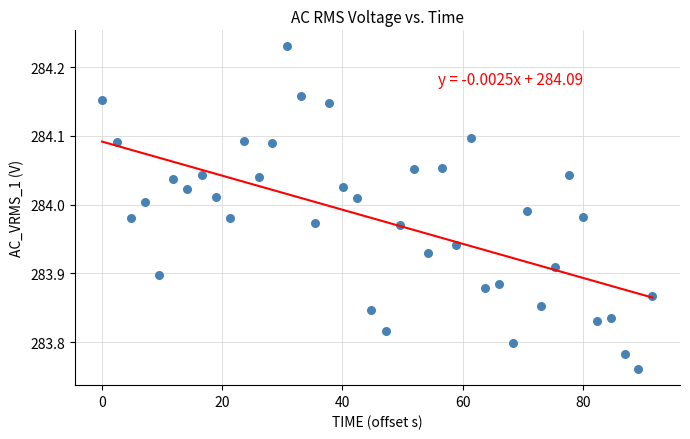

What is the range of Y values (max minus min)?

0.5